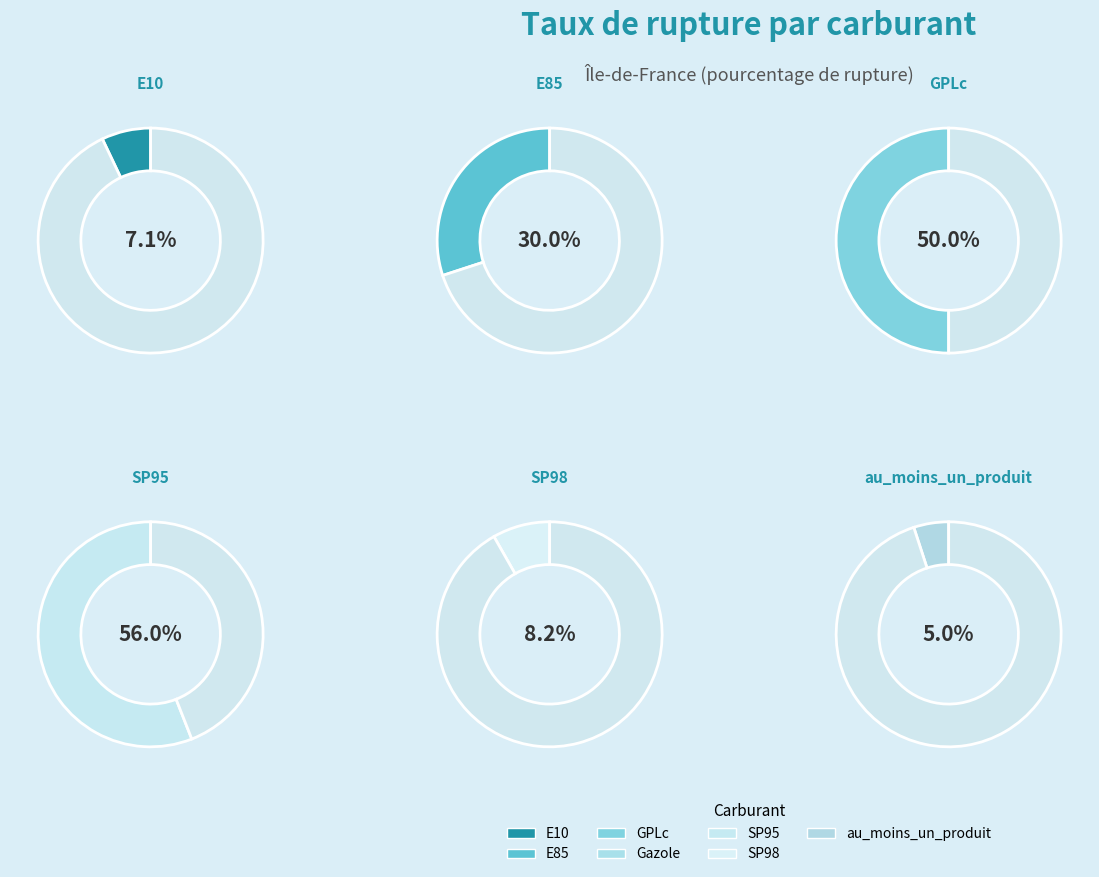

Does any single category account for the majority?

No